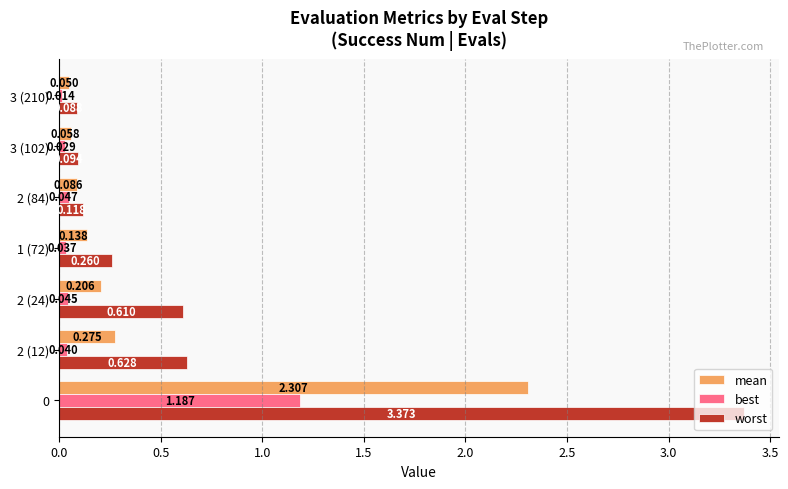

Which series has the largest total across all categories?

worst